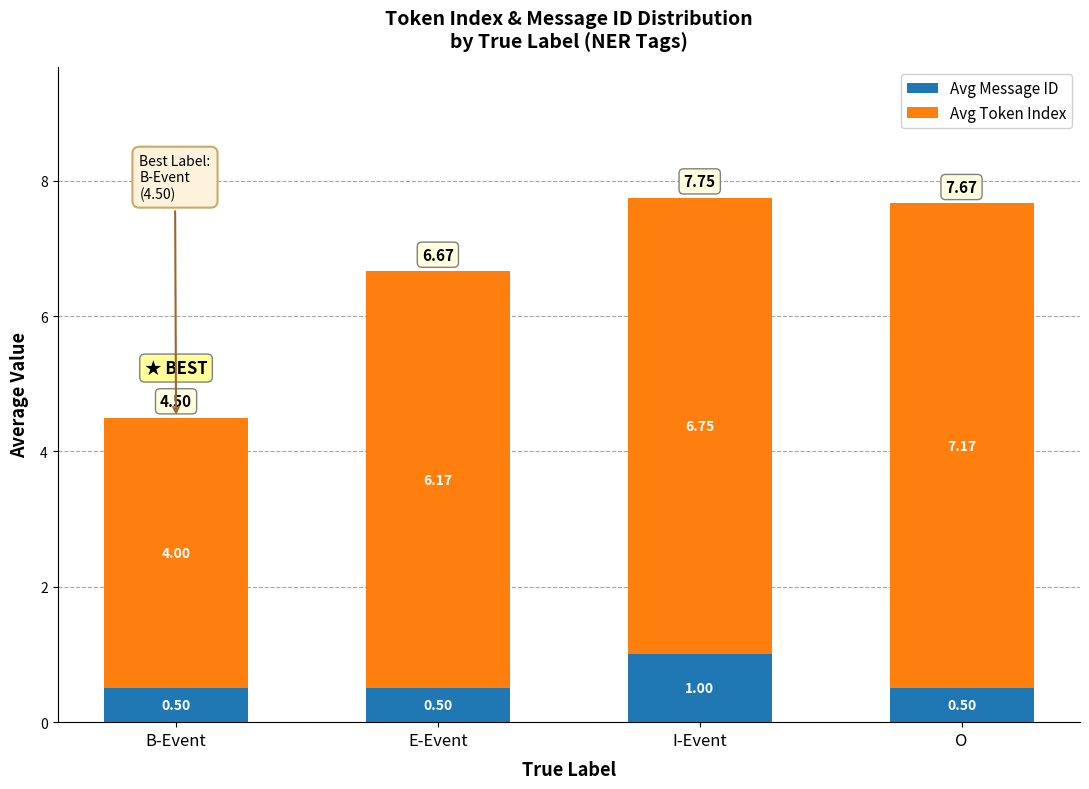

What is the sum of all Avg Message ID values?

2.5